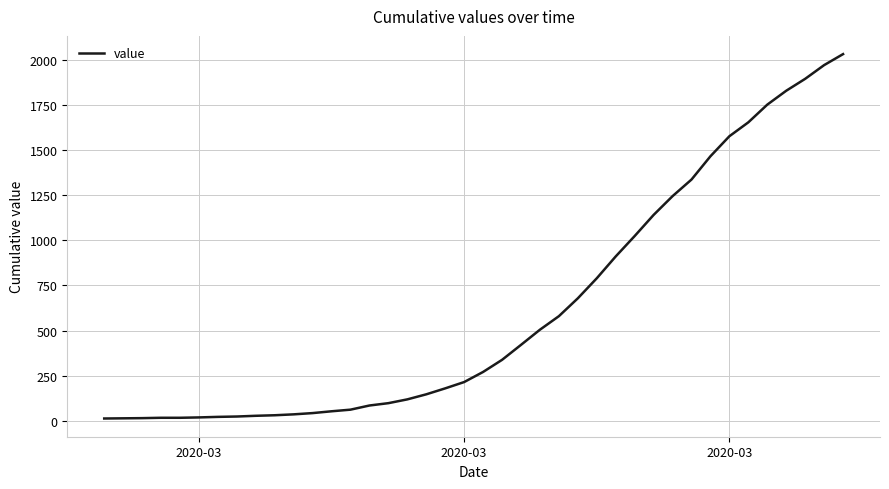

What is the difference between the maximum and minimum values?

2019